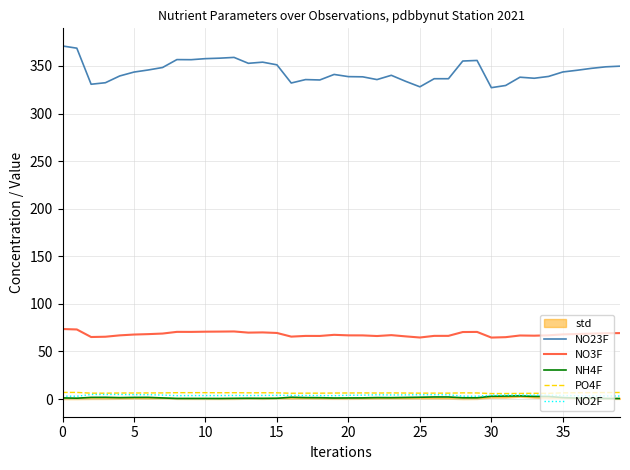

True or false: PO4F and NO23F intersect in this chart.

False